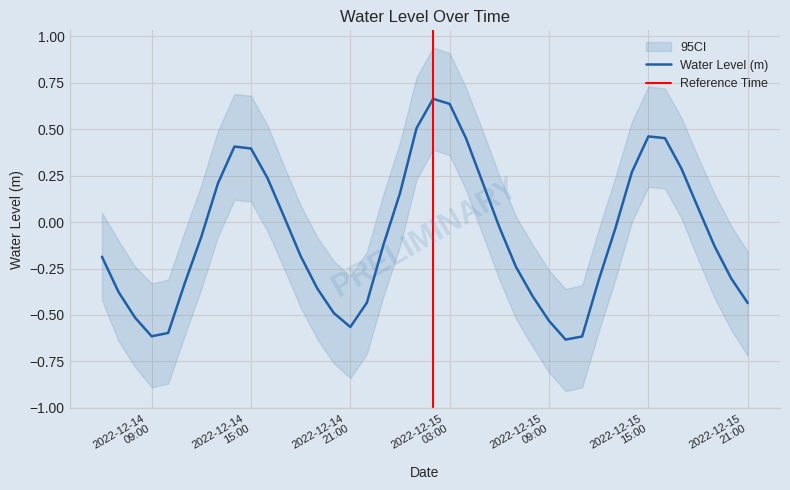

What is the difference between the second highest and second lowest values?

1.3